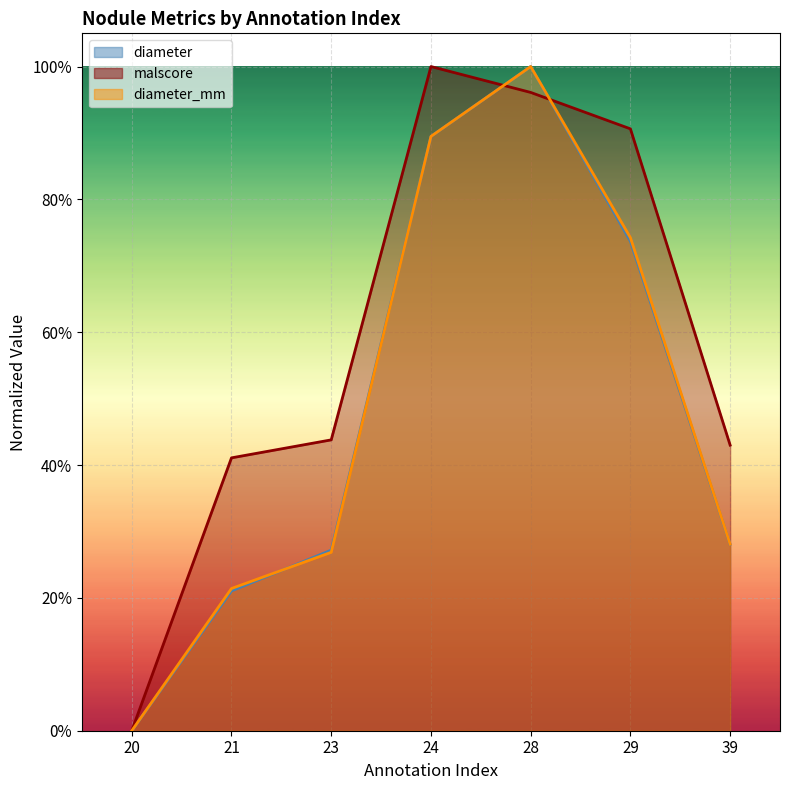

At which label does diameter_mm reach its peak?

28